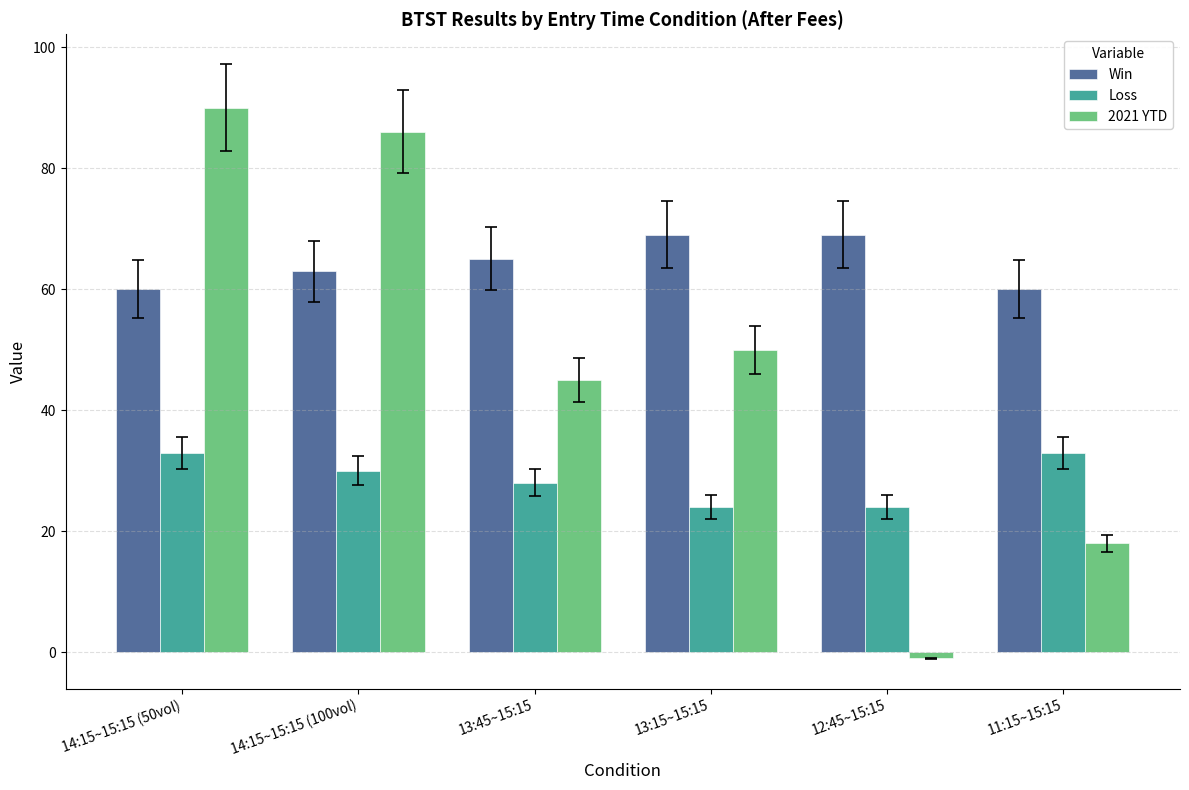

True or false: 2021 YTD has a value of 62 at 13:45~15:15.

False